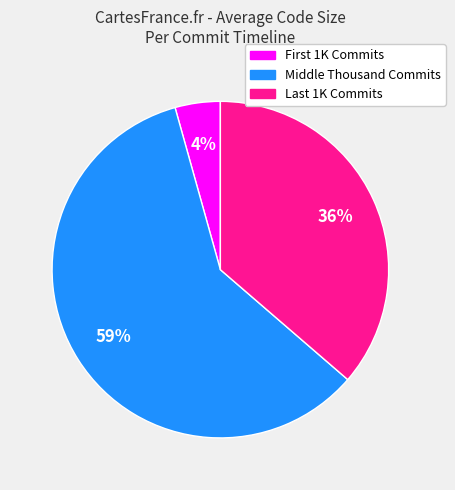

How many slices are in this pie chart?

3